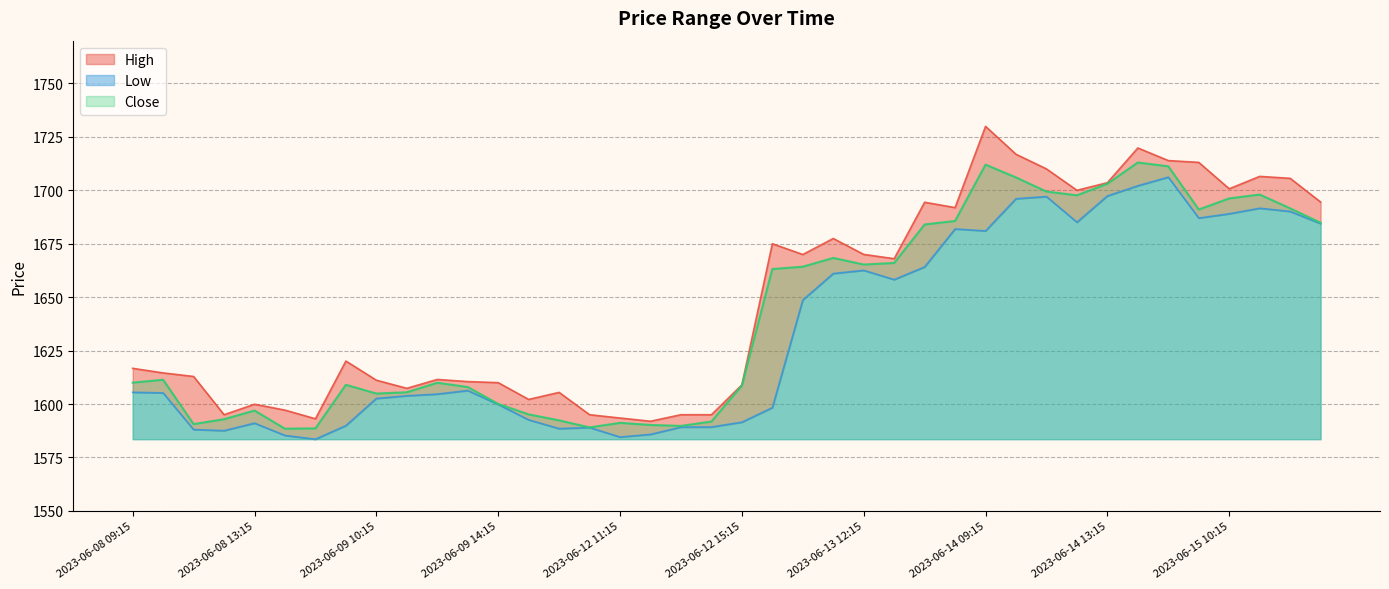

How many categories are shown in the chart?

40